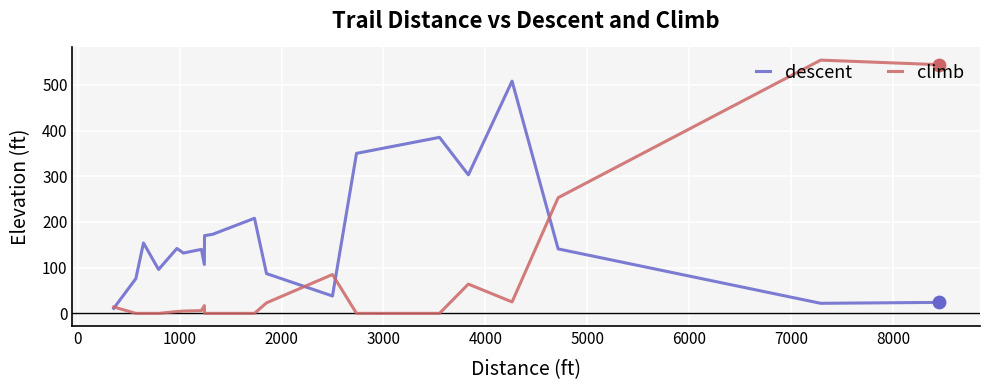

Which series has the largest total across all categories?

descent